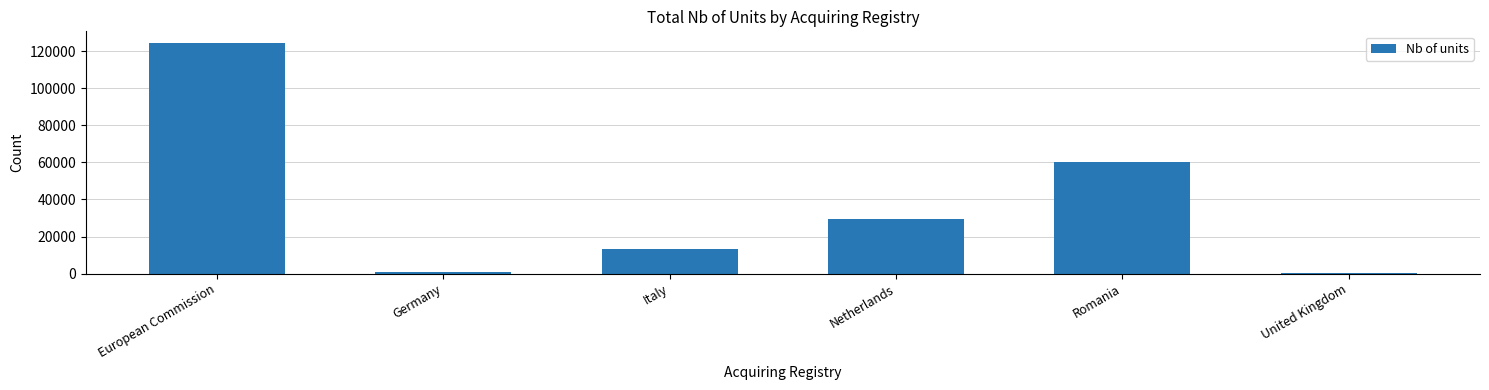

At which label is the value closest to 62281?

Romania